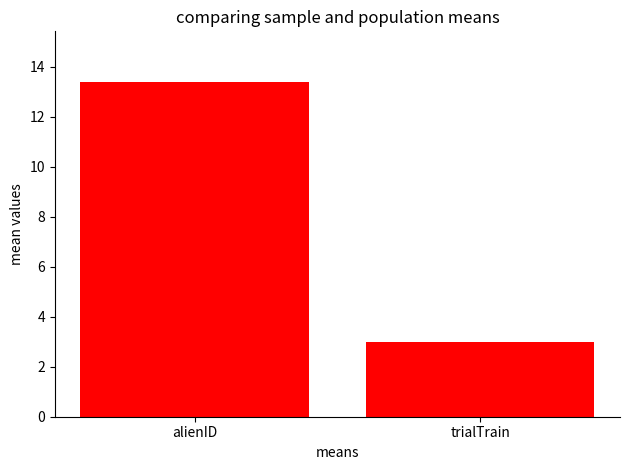

List the labels in order of value, largest first.

alienID, trialTrain